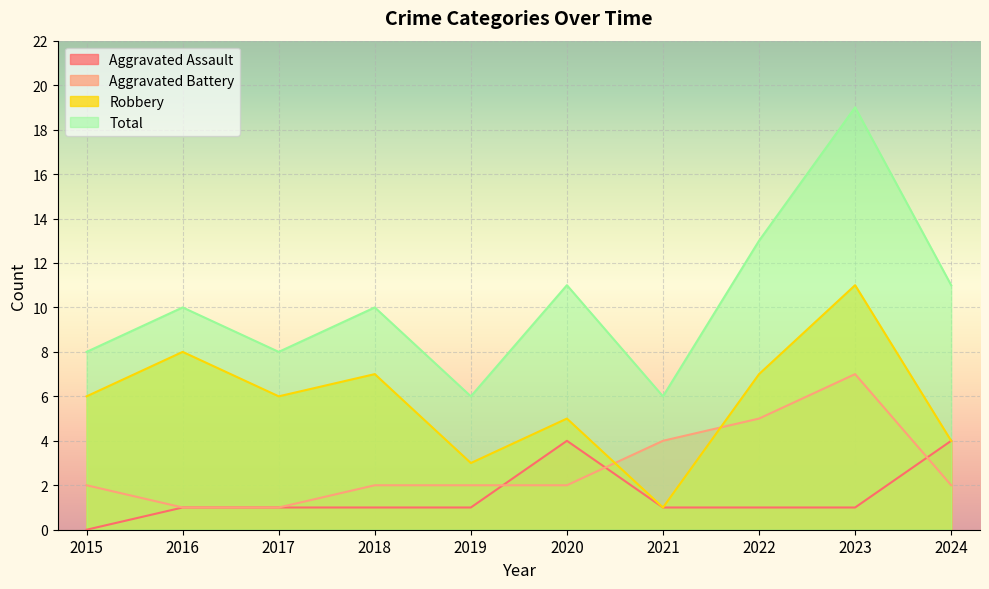

What is the maximum value shown in the chart?

19